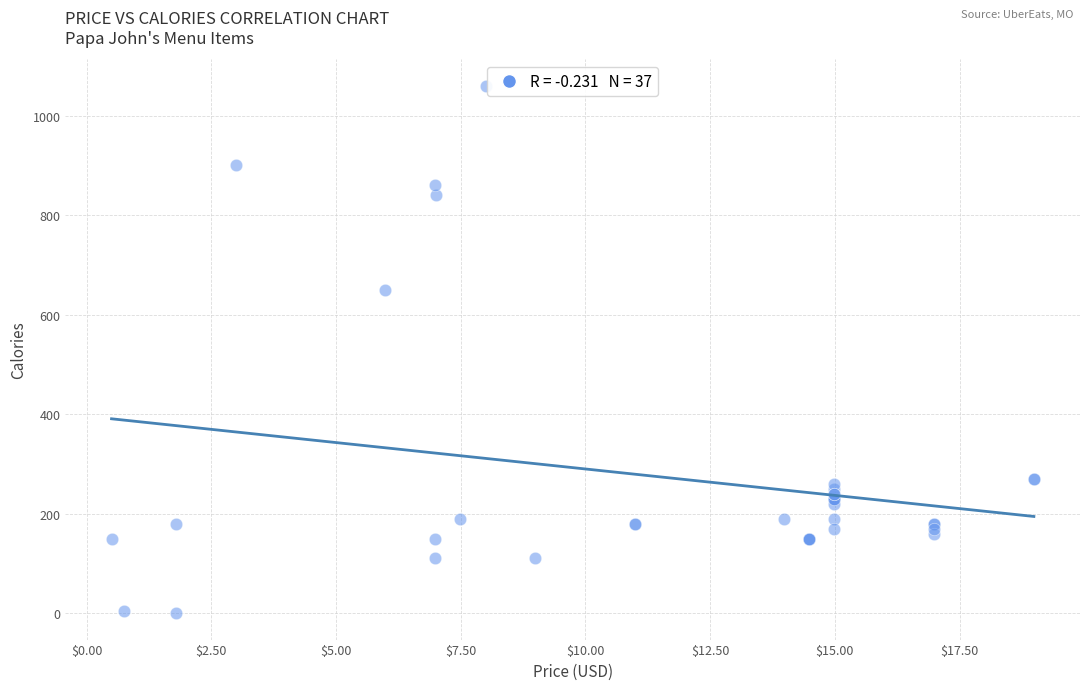

What Y value in the scatter plot is closest to 530?

650